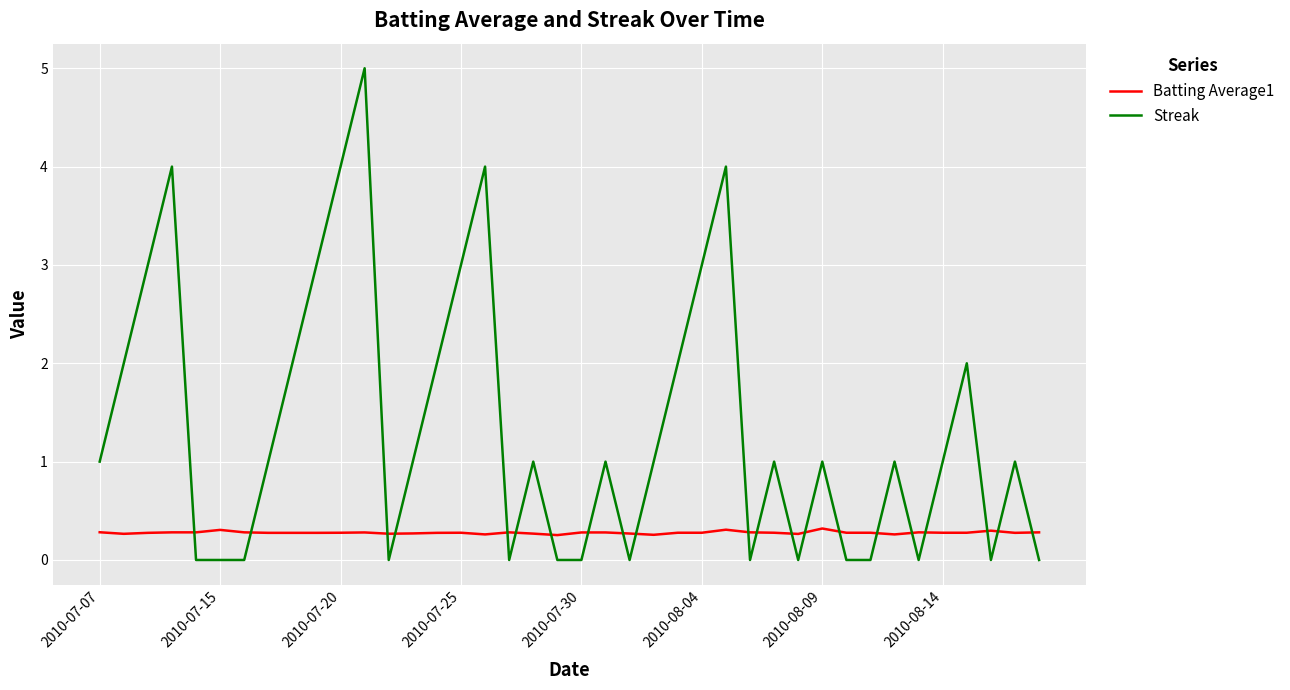

What are all the series names shown in the legend?

Batting Average1, Streak